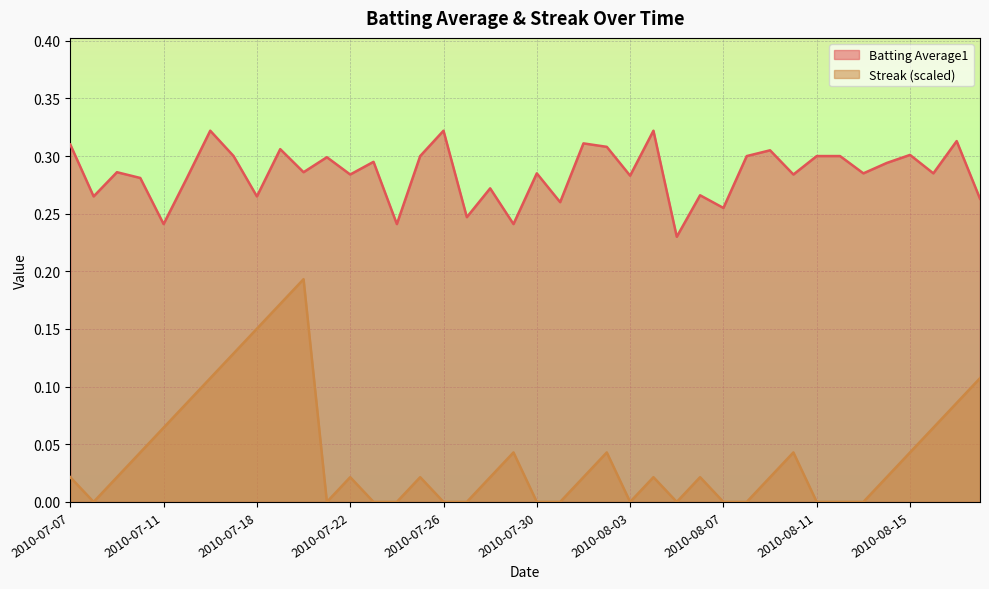

Count the Streak values in the range 0 to 1.

40